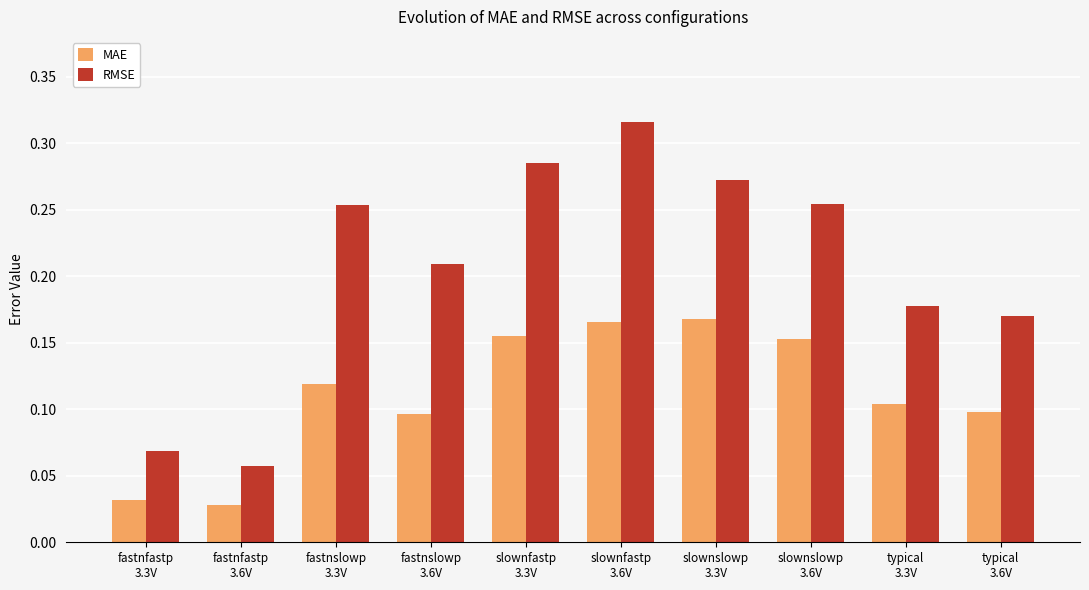

How many MAE values are between 0 and 1?

10